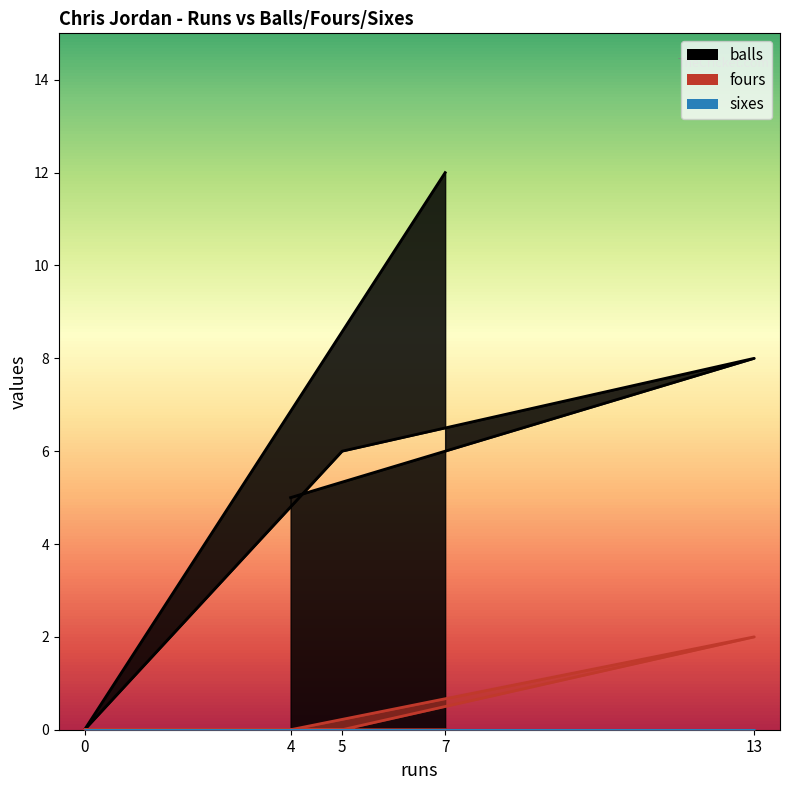

The value of fours at 4 is 0. True or false?

True